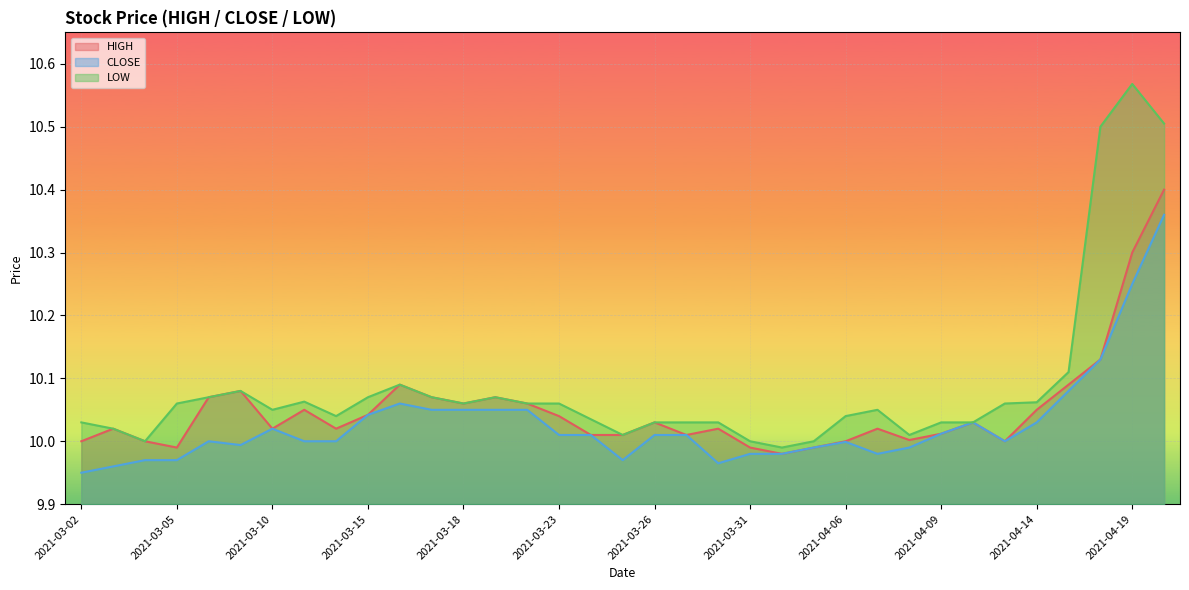

Is the value of CLOSE at 2021-03-23 greater than the value of LOW at 2021-04-06?

No